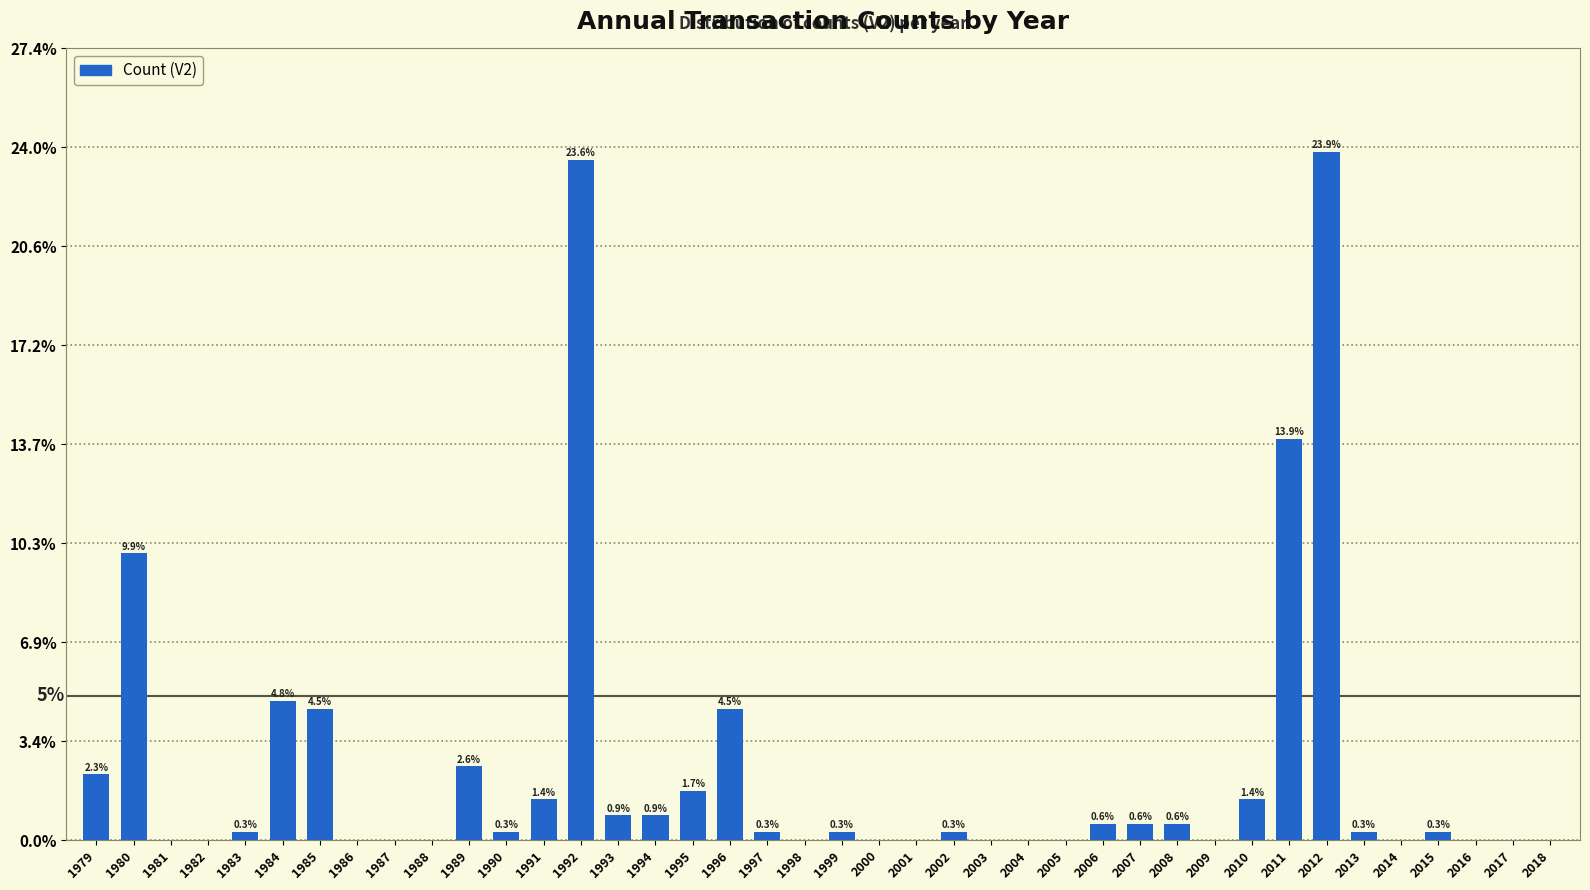

Reading left to right, list all the values displayed in this chart.

1979=2.3	1980=9.9	1981=0.0	1982=0.0	1983=0.3	1984=4.8	1985=4.5	1986=0.0	1987=0.0	1988=0.0	1989=2.6	1990=0.3	1991=1.4	1992=23.6	1993=0.9	1994=0.9	1995=1.7	1996=4.5	1997=0.3	1998=0.0	1999=0.3	2000=0.0	2001=0.0	2002=0.3	2003=0.0	2004=0.0	2005=0.0	2006=0.6	2007=0.6	2008=0.6	2009=0.0	2010=1.4	2011=13.9	2012=23.9	2013=0.3	2014=0.0	2015=0.3	2016=0.0	2017=0.0	2018=0.0